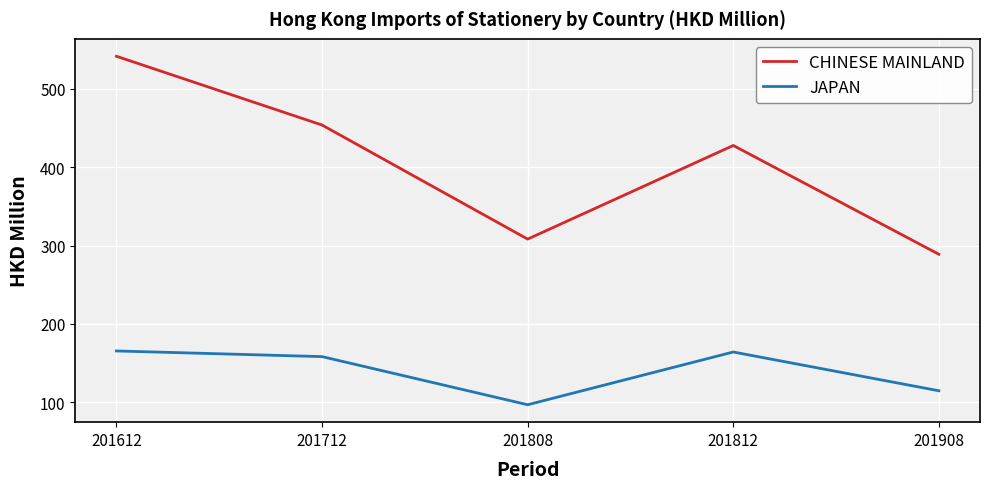

Which series has the widest spread of values?

CHINESE MAINLAND